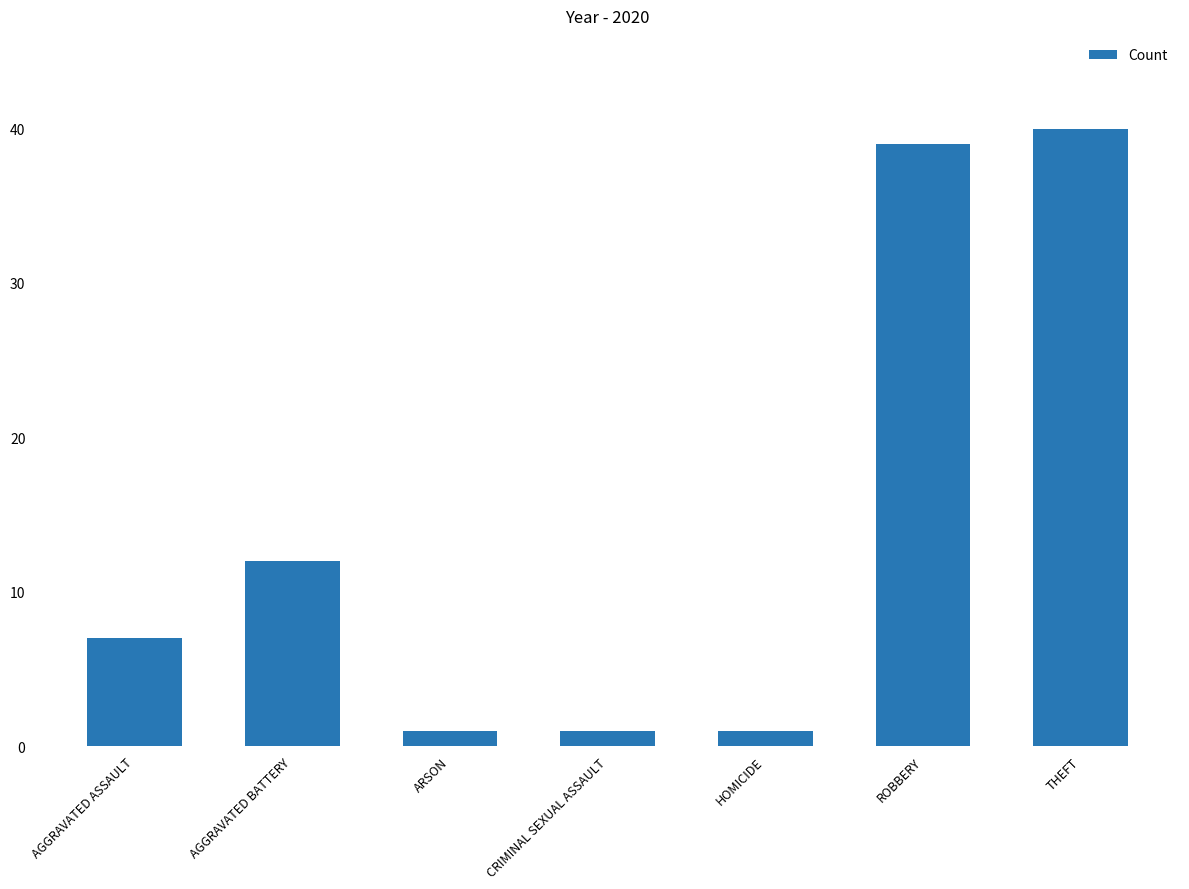

What is the ratio of the value at ARSON to the value at CRIMINAL SEXUAL ASSAULT?

1.0